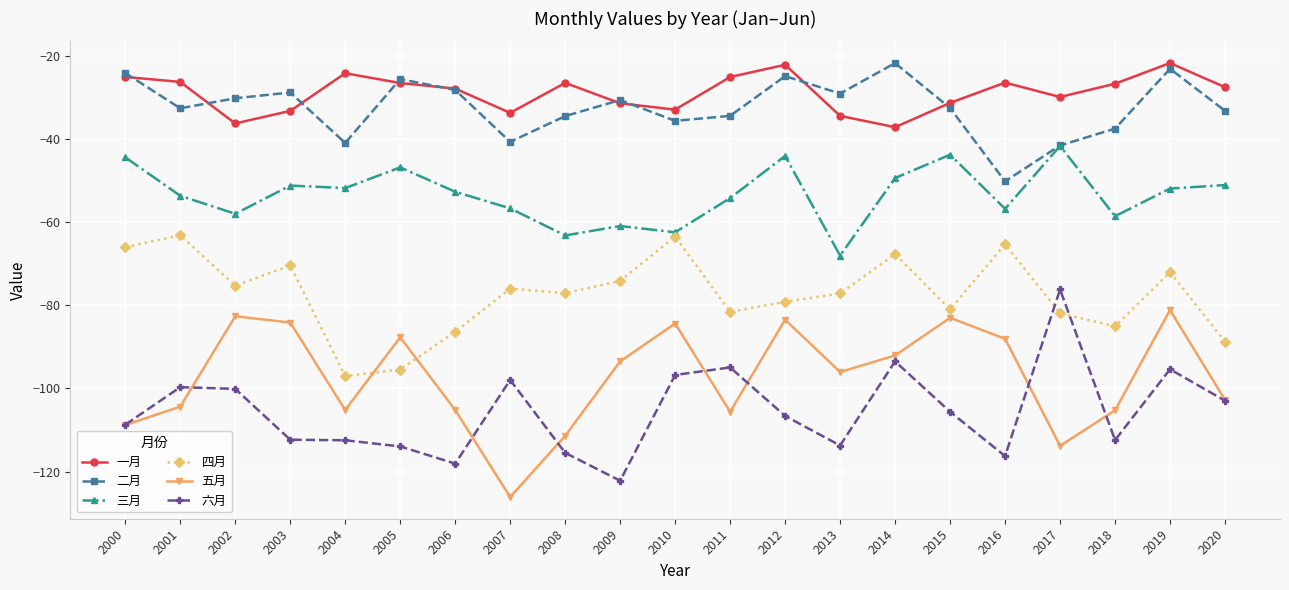

What is the total value across all series at 2002?

-382.4